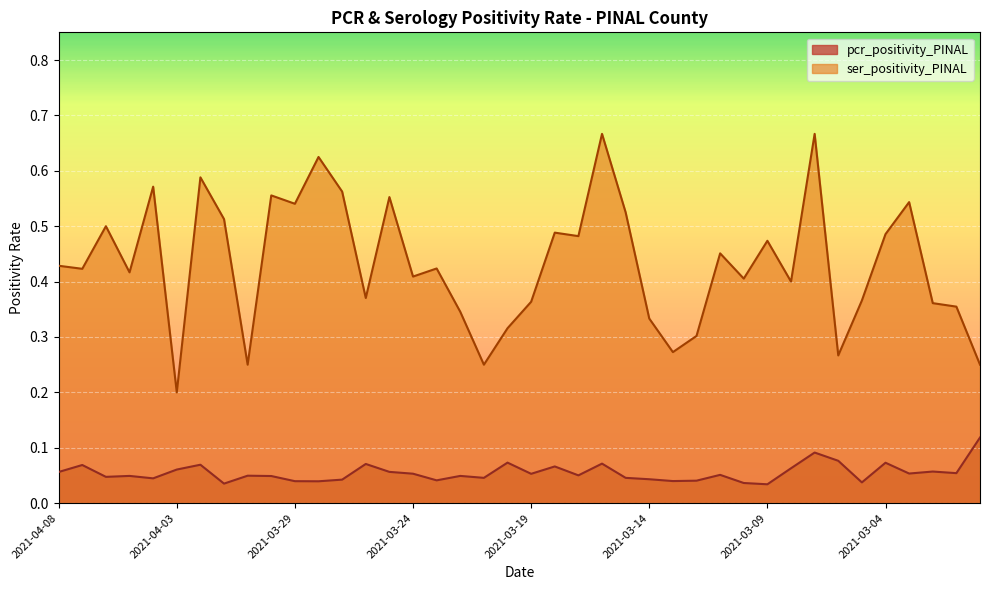

What position from the right is 2021-03-11?

12